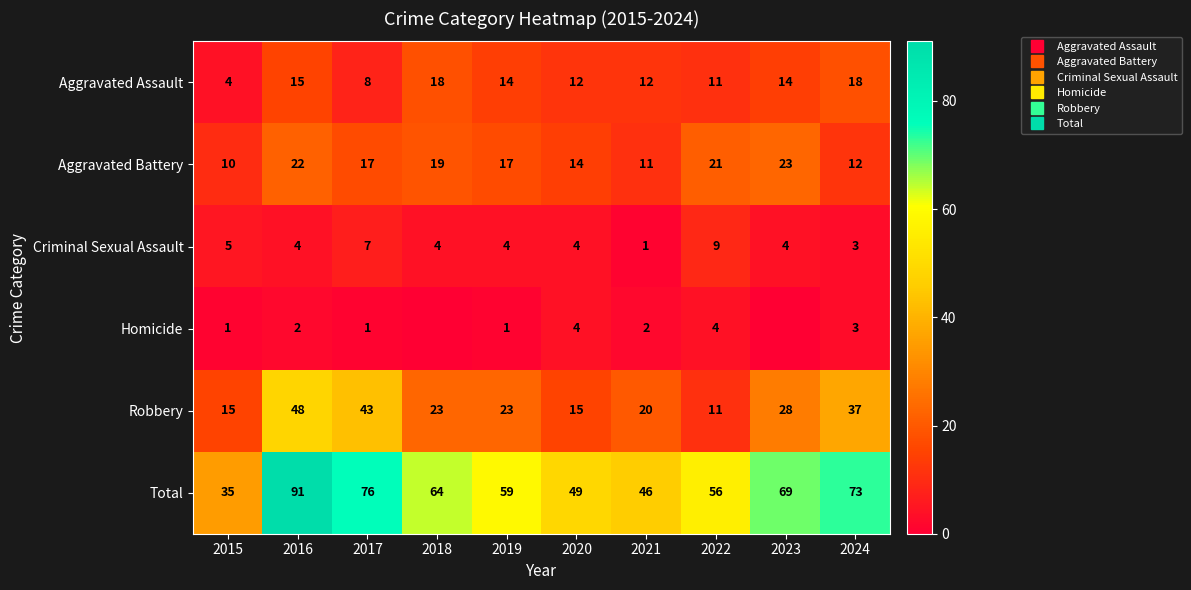

List the labels in order of Homicide value, largest first.

2020, 2022, 2024, 2016, 2021, 2015, 2017, 2019, 2018, 2023